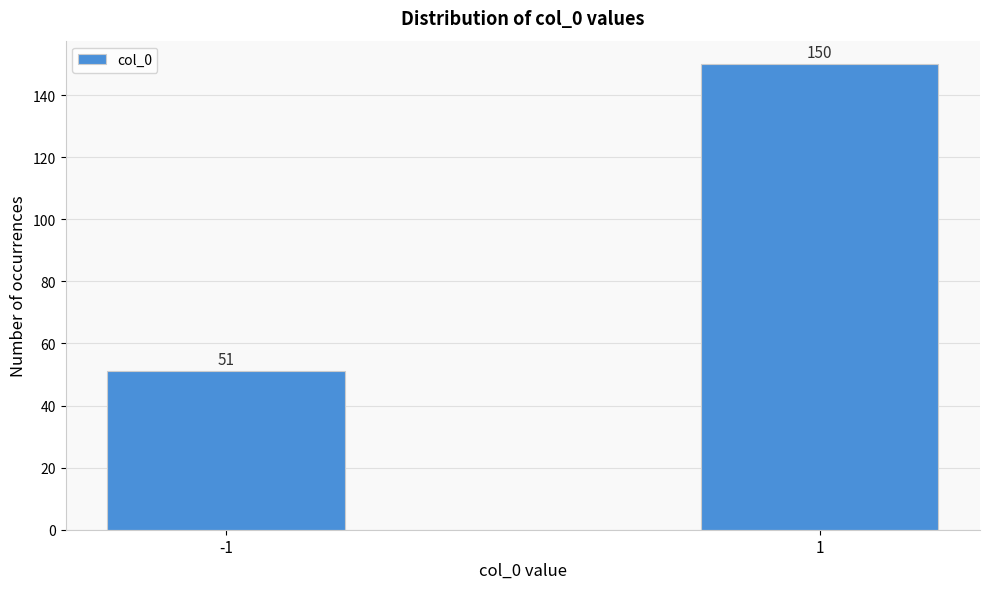

Reading left to right, extract all data points from this chart.

51	150